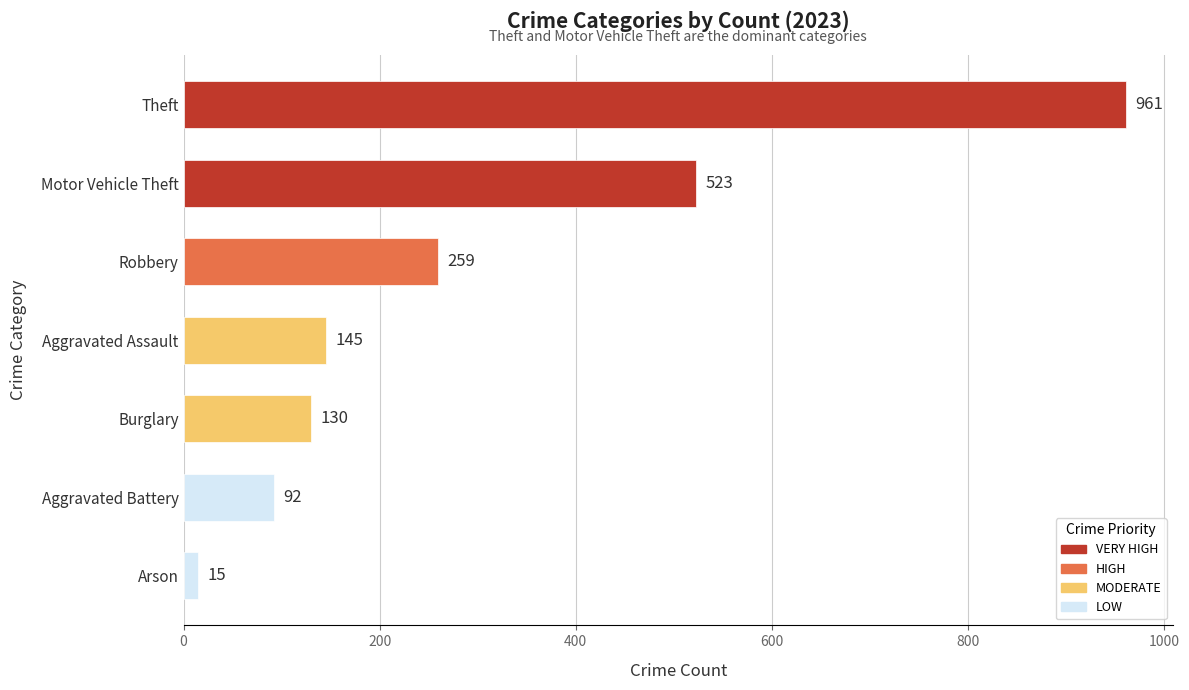

What is the difference between the maximum and minimum values?

946